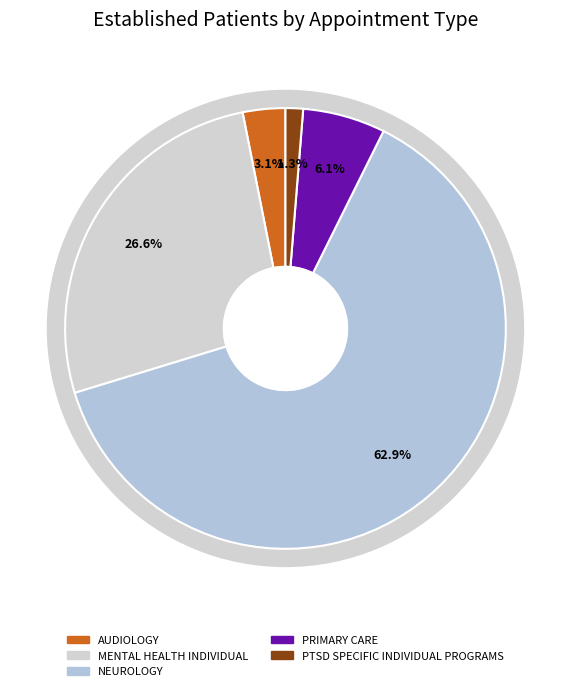

Count the number of slices in the pie.

6